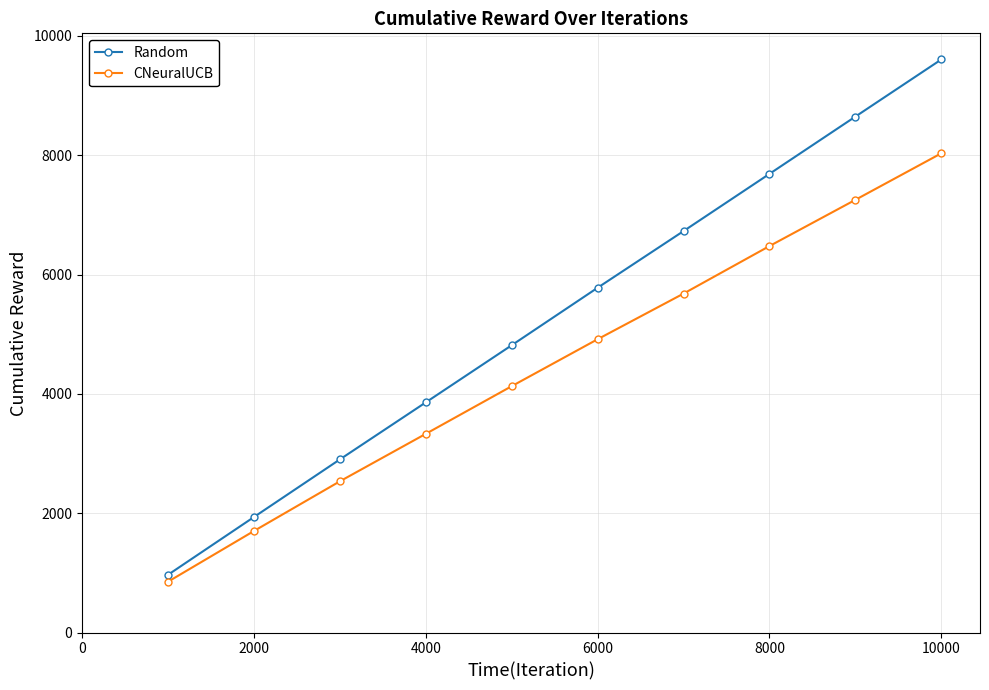

Which series has the widest spread of values?

Random